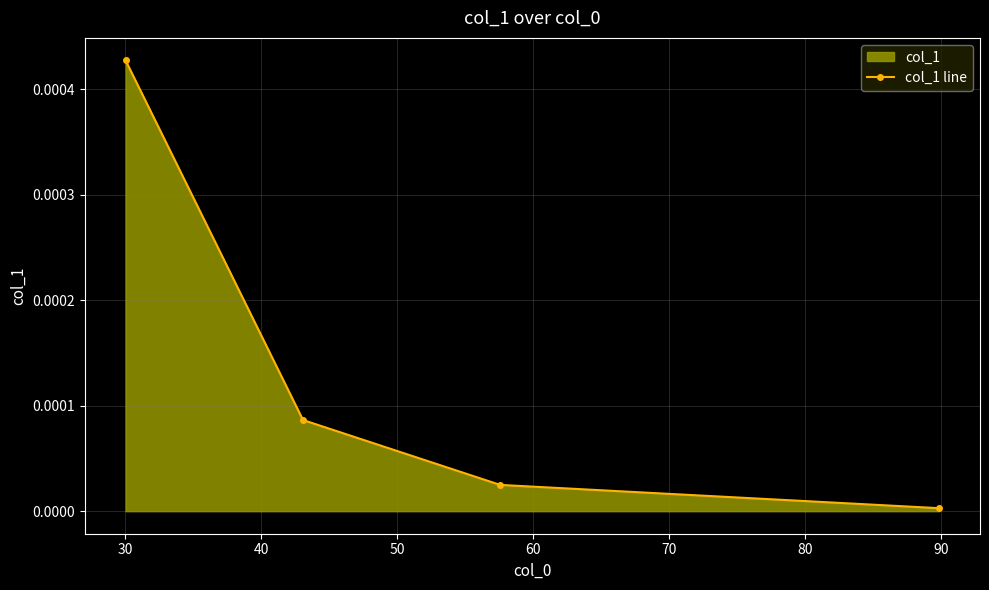

True or false: there are more than 2 points higher than both neighbors.

False